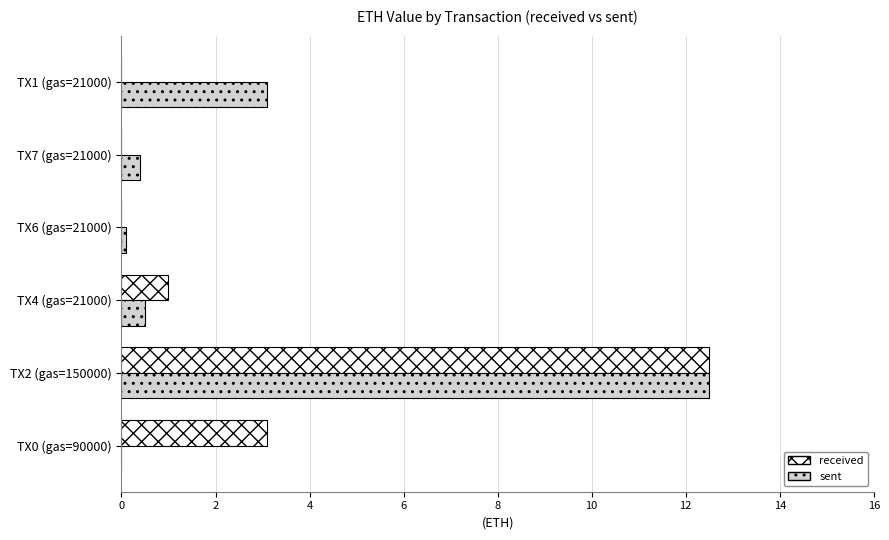

The received series shows 12.5 at TX2 (gas=150000). True or false?

True